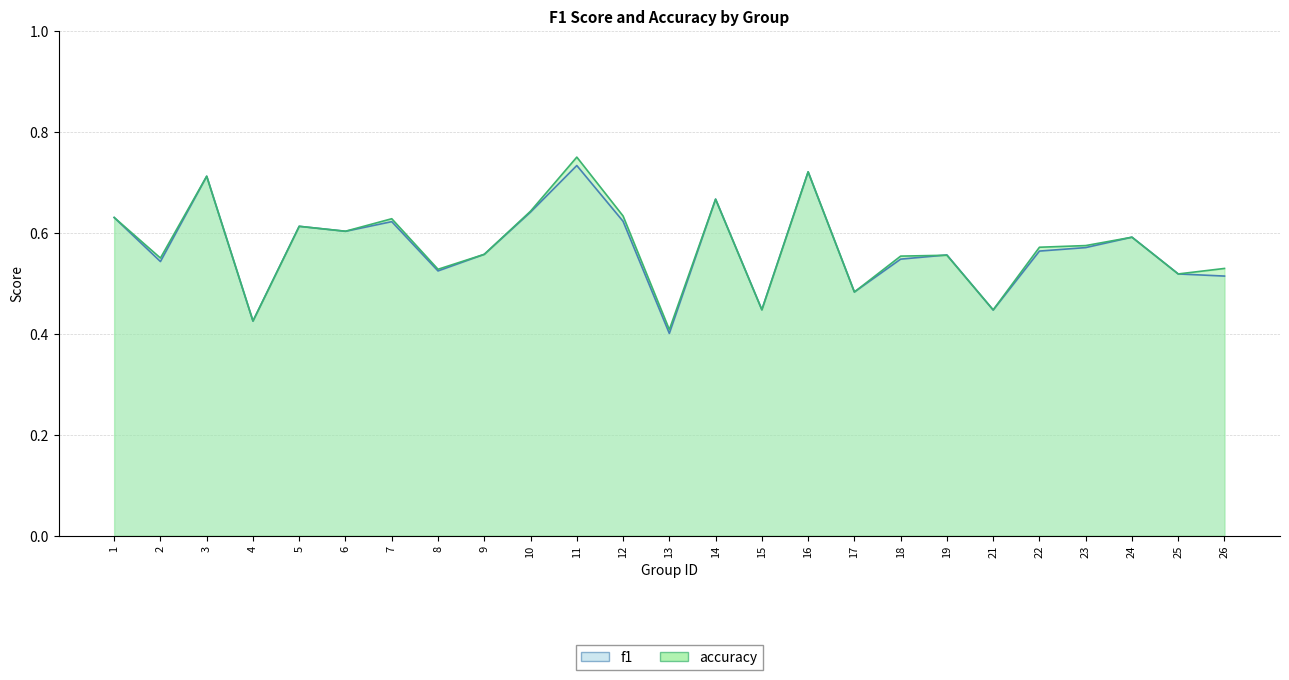

Is the value of f1 at 12 greater than the value of accuracy at 5?

Yes